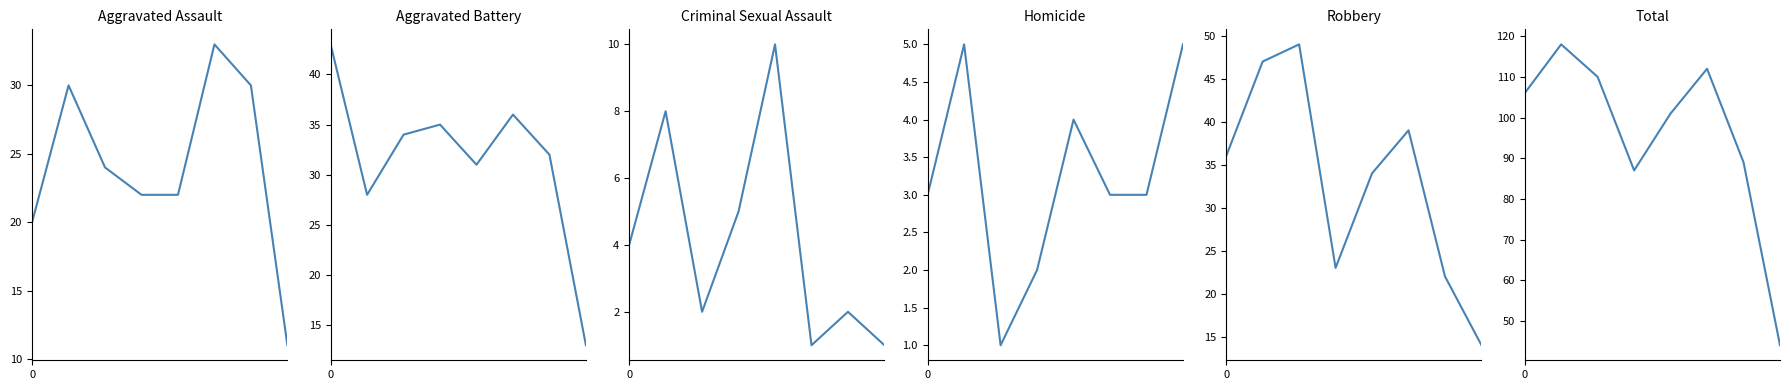

True or false: Robbery and Homicide intersect in this chart.

False